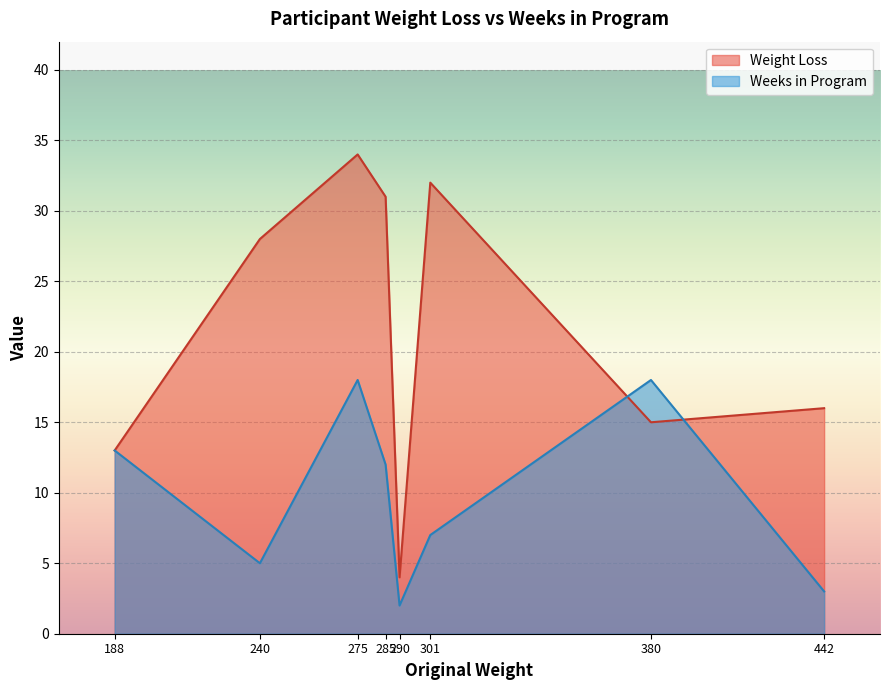

Does the chart display data point markers on the line(s)?

No